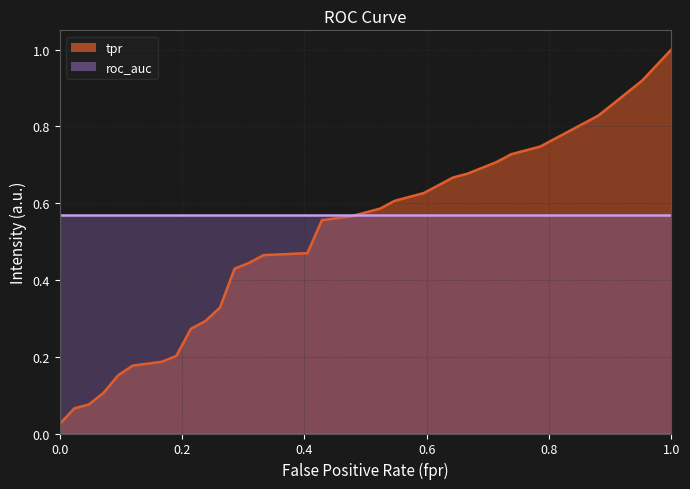

List the series in order of their peak value, lowest first.

roc_auc, tpr